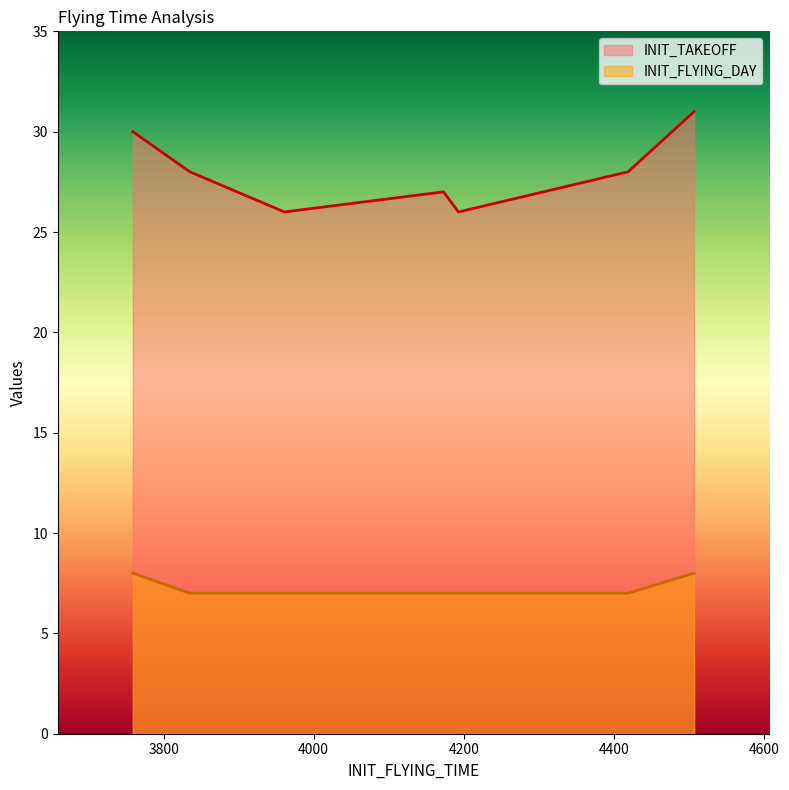

In INIT_TAKEOFF, how many points are higher than both neighbors (excluding endpoints)?

1